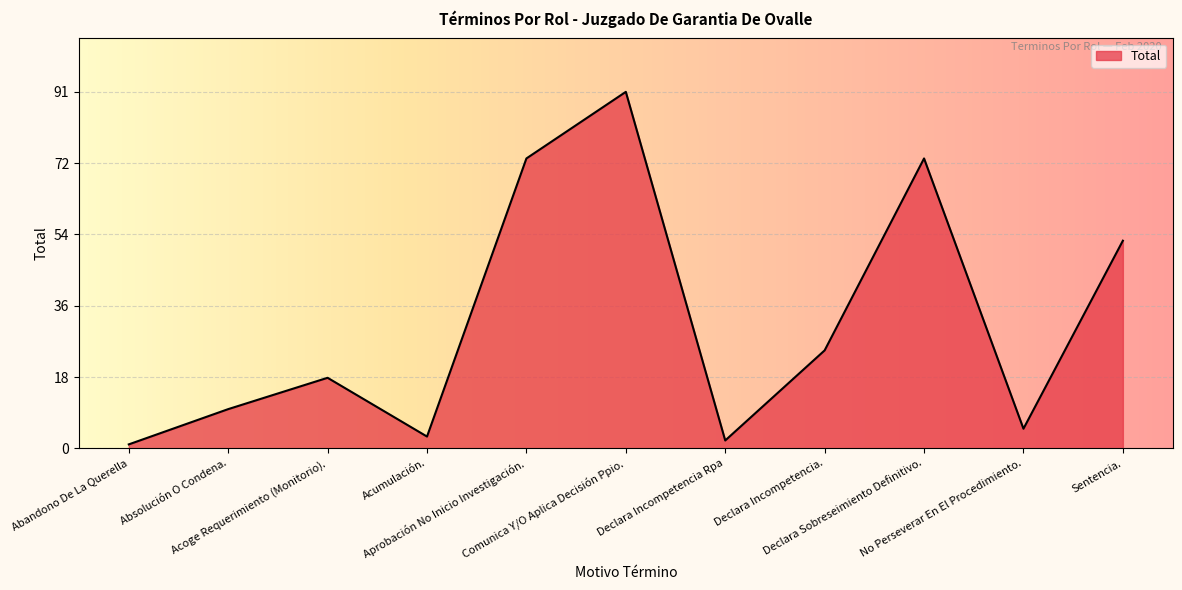

What is the difference between the maximum and minimum values?

90